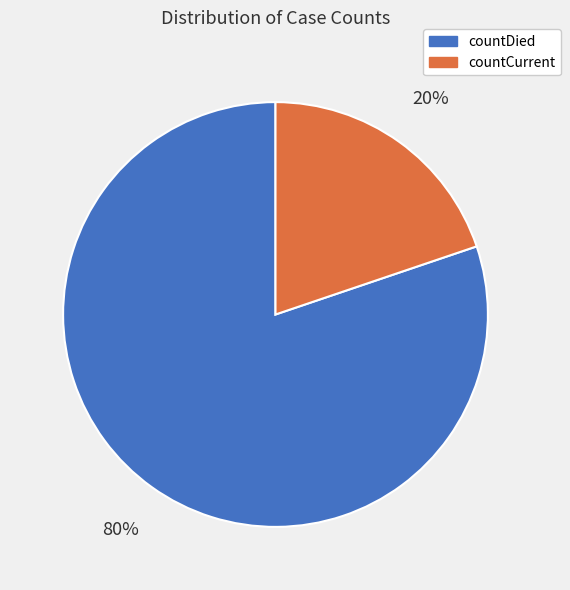

How many segments does this pie chart have?

2